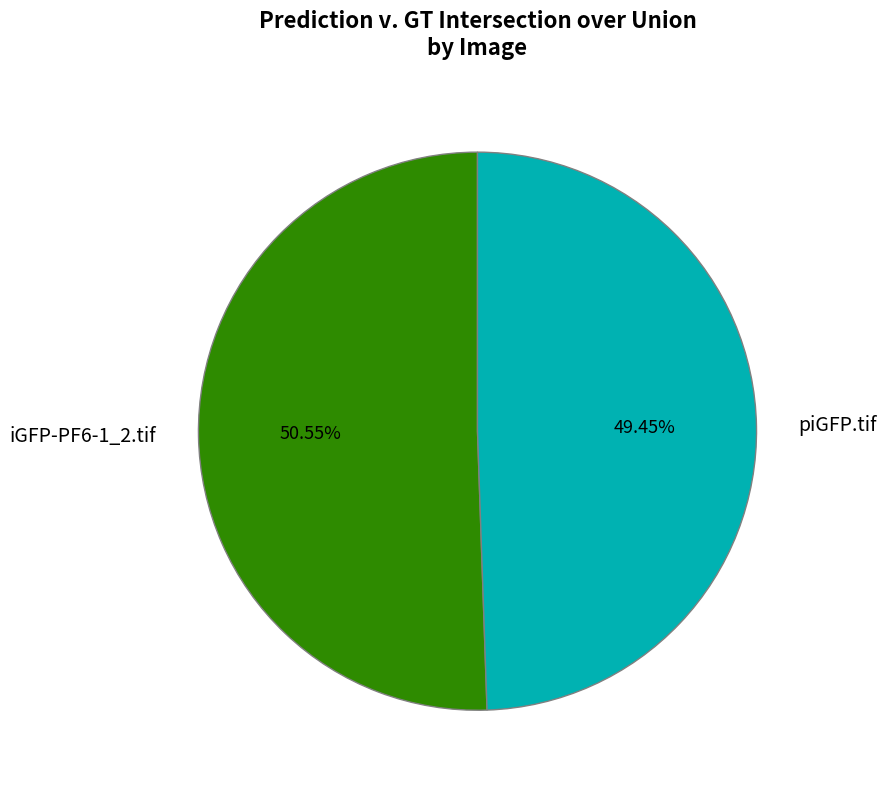

Which slice is the smallest?

piGFP.tif